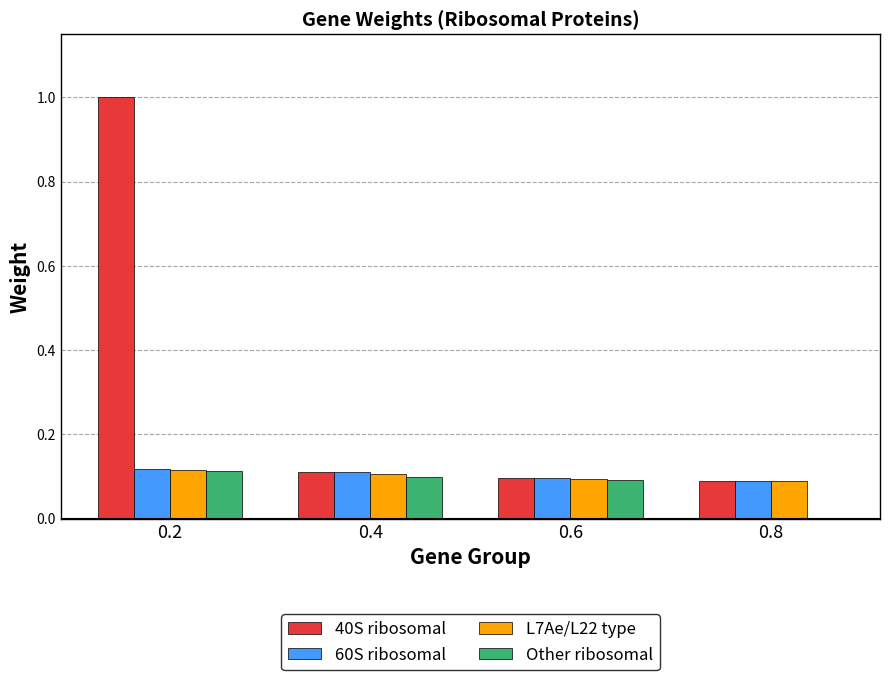

What is the highest value of the 40S ribosomal series?

1.0